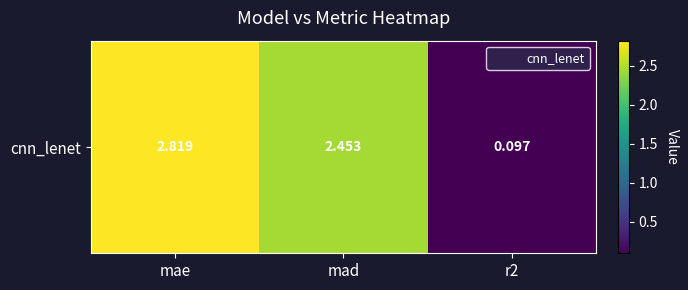

Reading left to right, list all the values displayed in this chart.

2.8	2.5	0.1